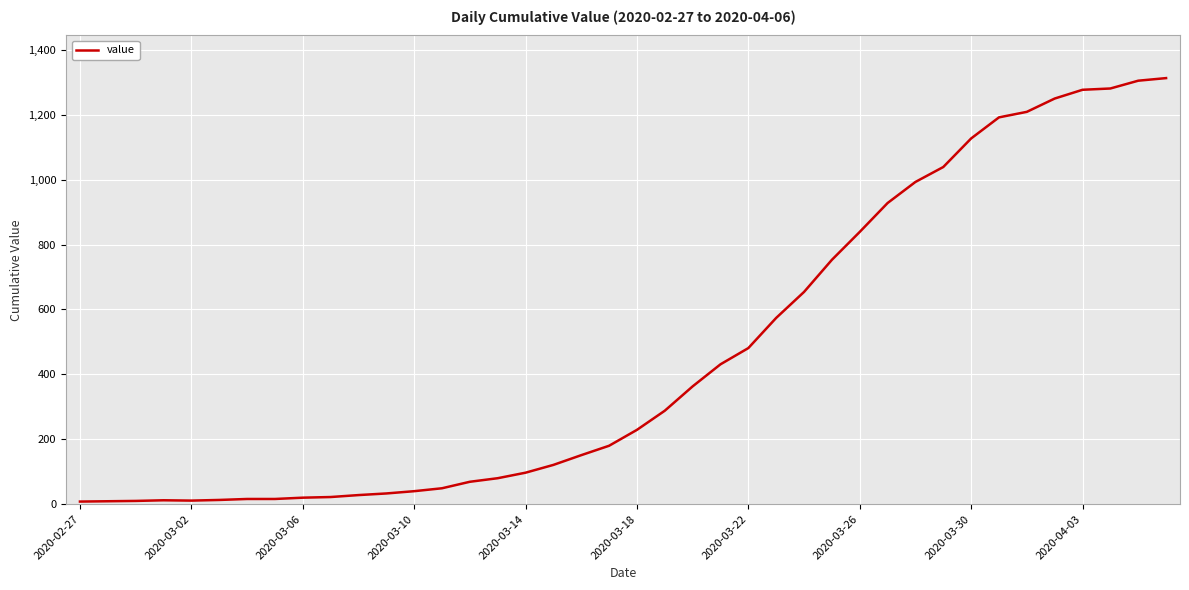

What is the maximum value shown in the chart?

1313